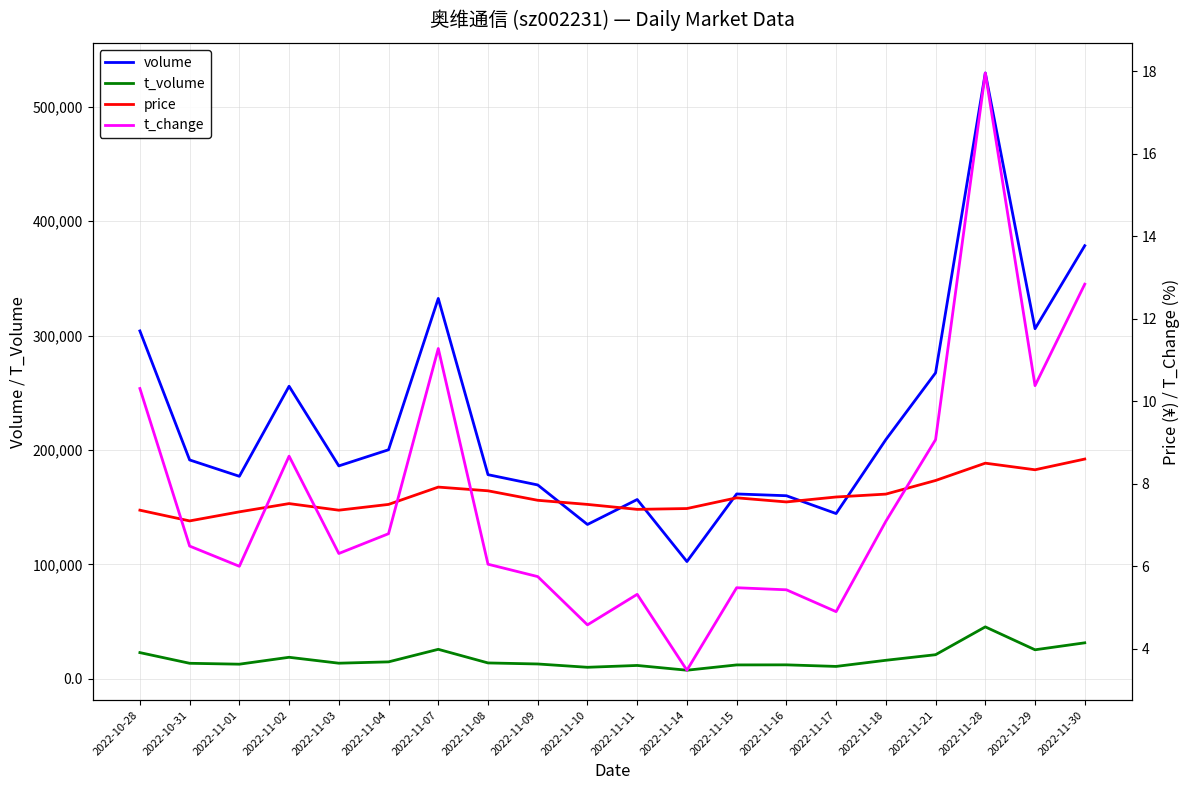

True or false: volume and t_change cross at least once.

False